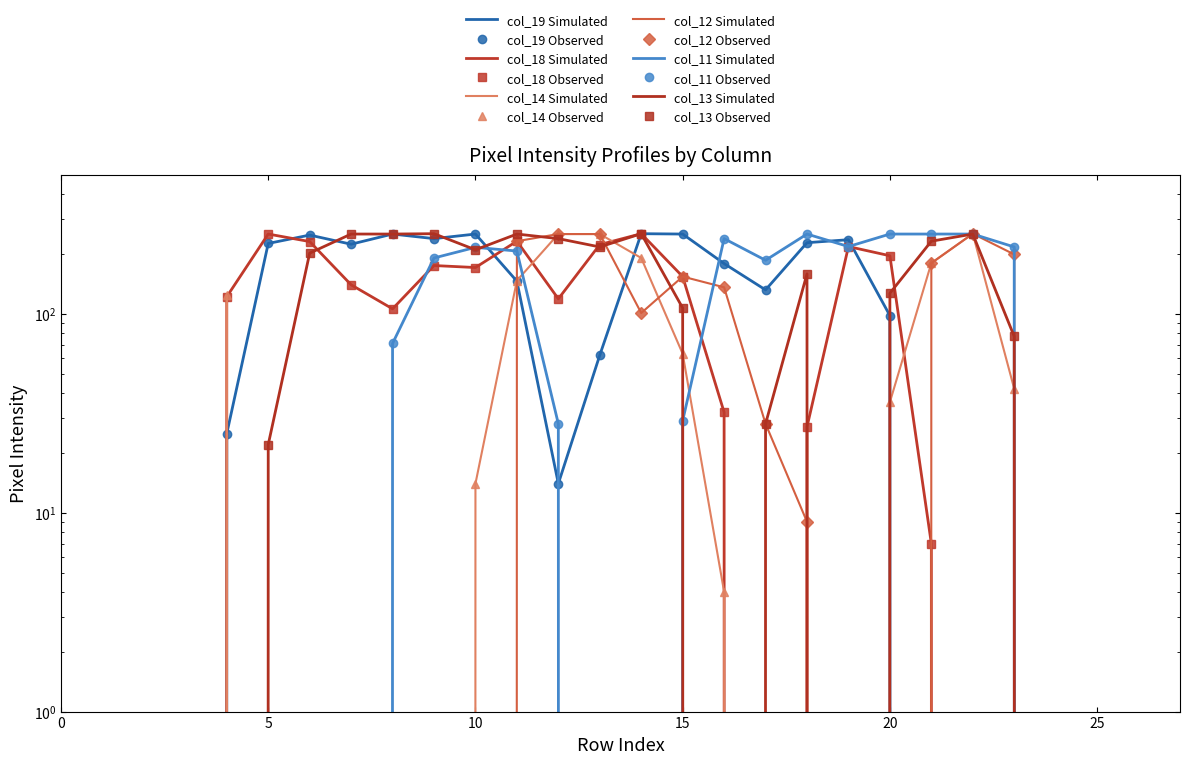

After their last crossing, which series has the higher values: col_12 or col_13?

col_12